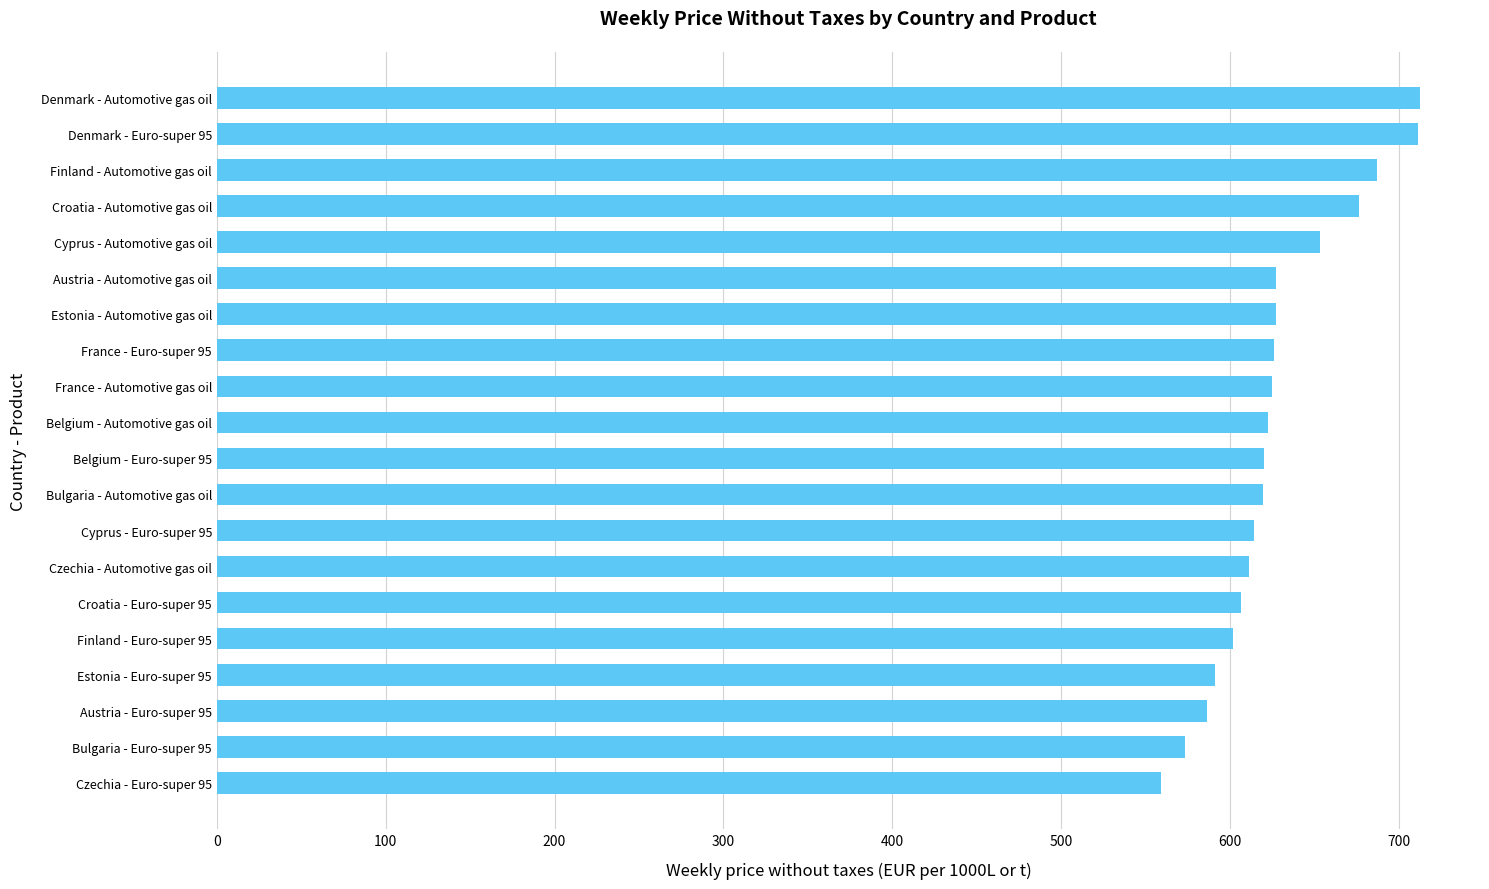

What is the greatest value displayed?

712.5